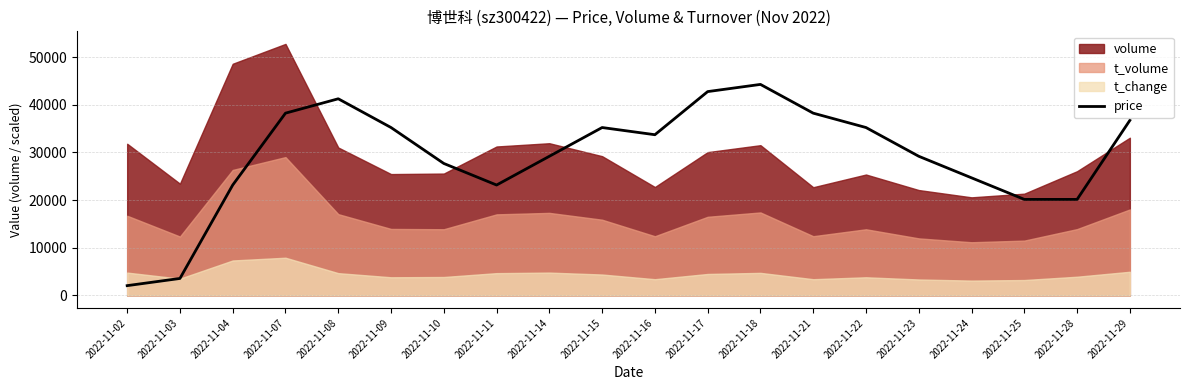

The value of price at 2022-11-29 is 36728.1. True or false?

True